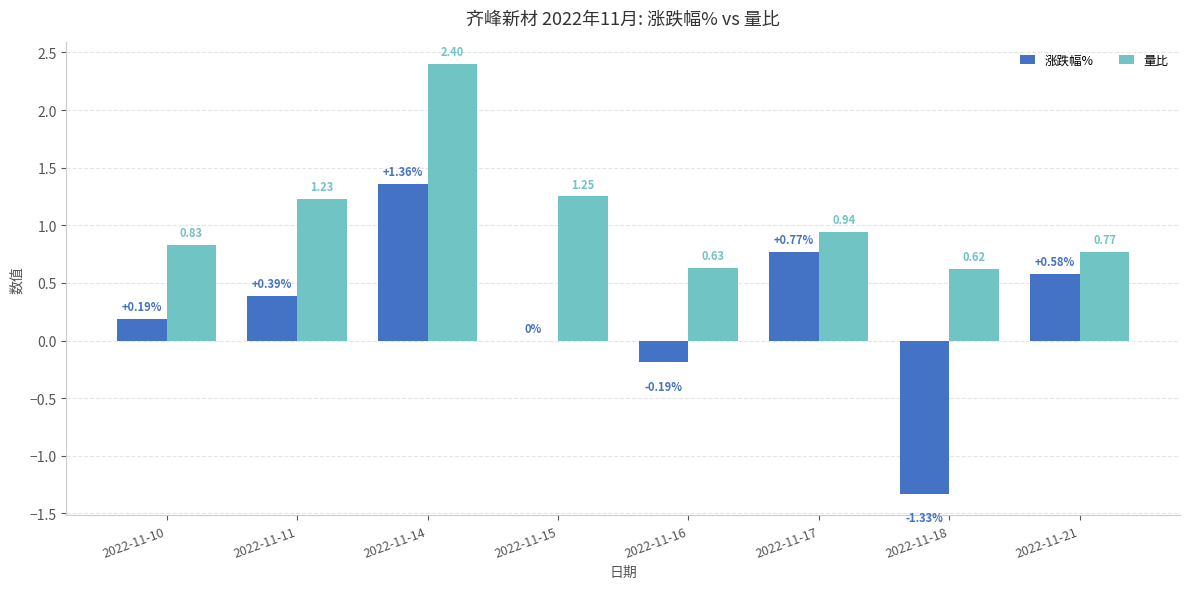

Is the value of 量比 at 2022-11-16 greater than the value of 涨跌幅% at 2022-11-10?

Yes